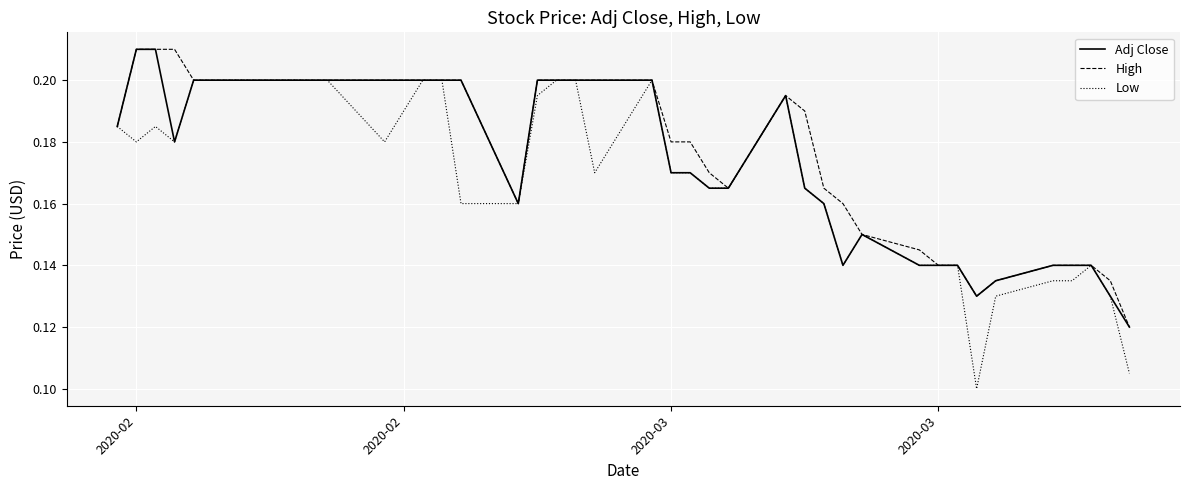

Which series has the widest spread of values?

Low